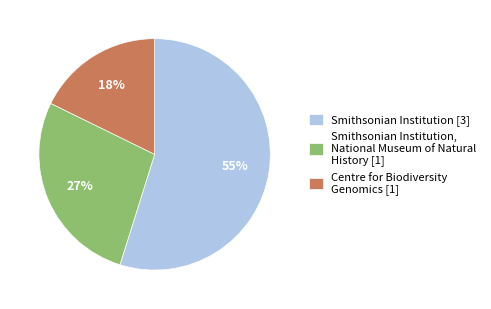

Rank the categories by value from lowest to highest.

Centre for Biodiversity Genomics [1], Smithsonian Institution, National Museum of Natural History [1], Smithsonian Institution [3]